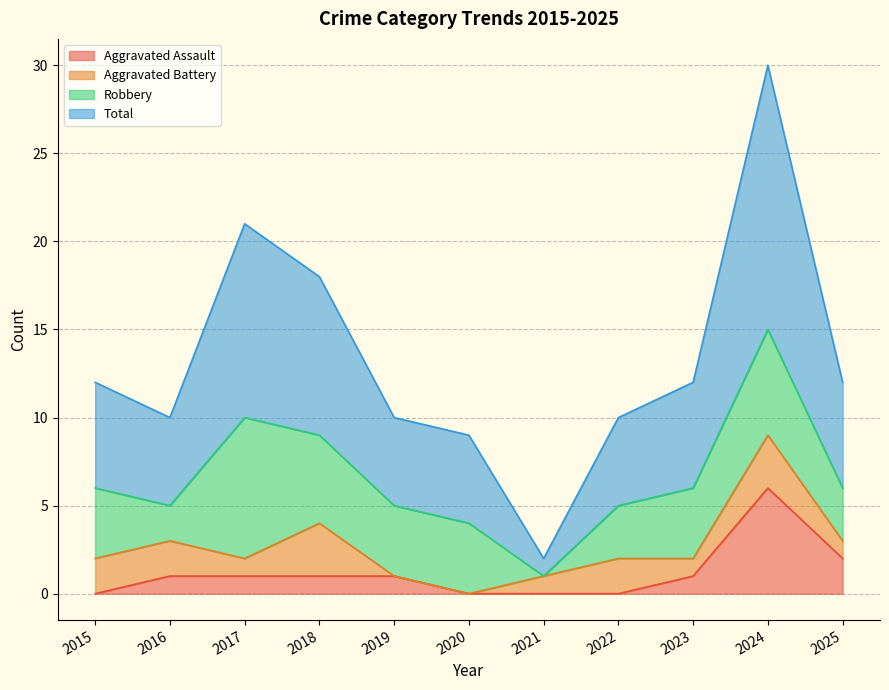

The Aggravated Assault series shows 0 at 2015. True or false?

True